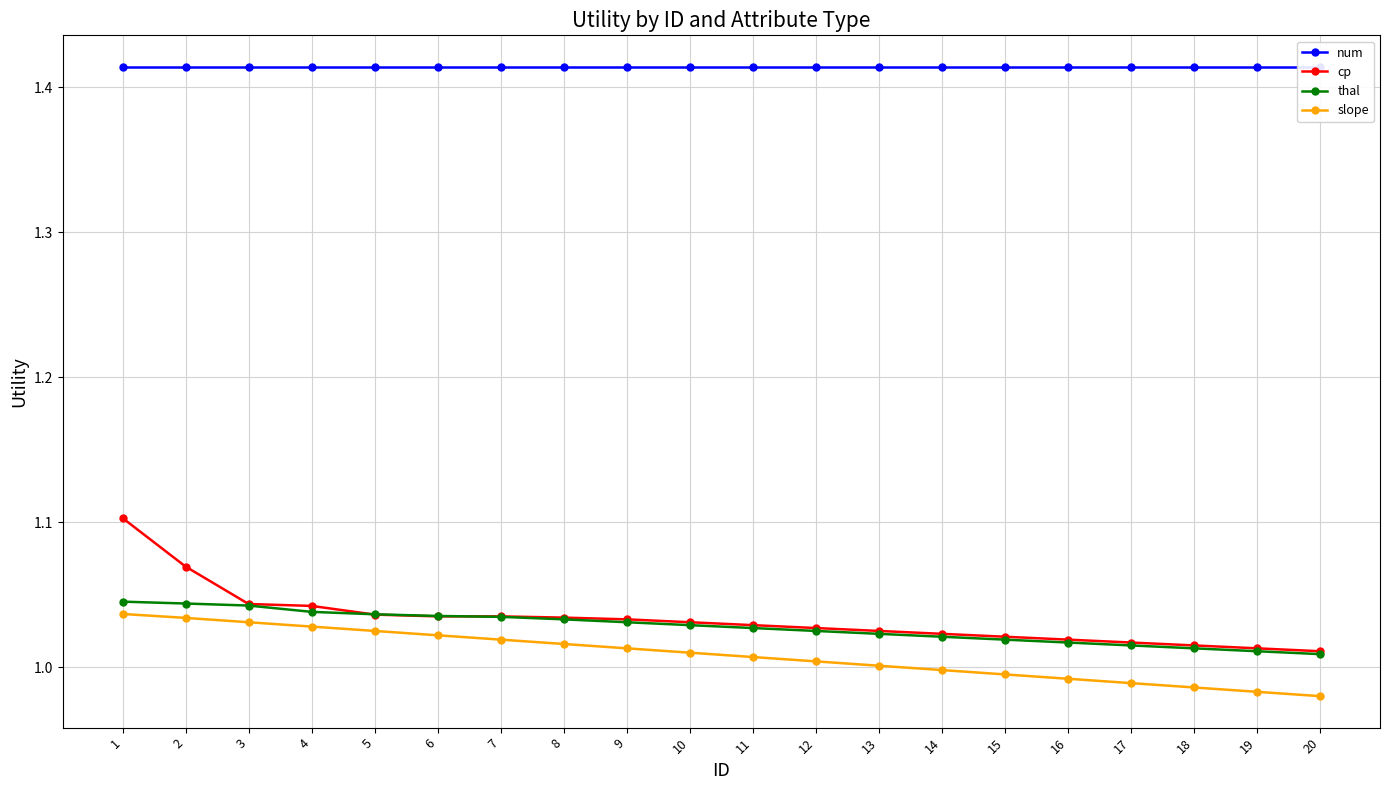

True or false: cp has a value of 1.7 at 15.

False